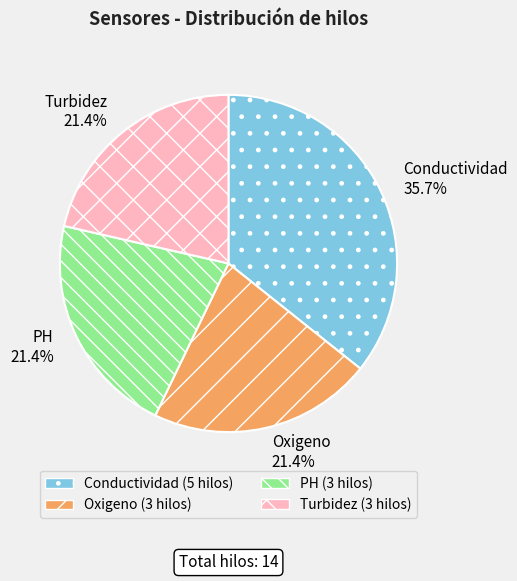

How many slices are in this pie chart?

4